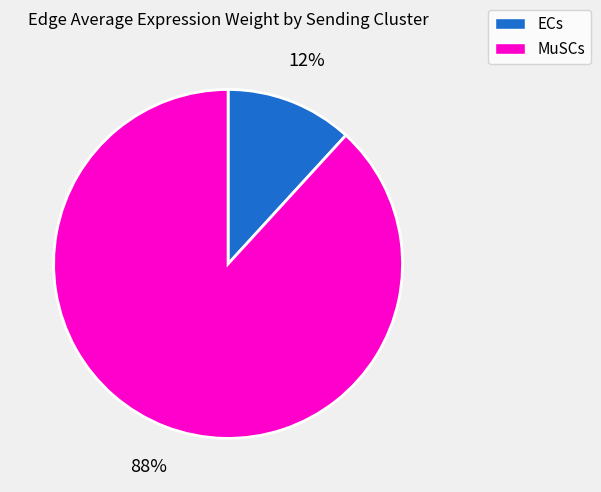

To the nearest percent, what is the difference between the largest and smallest slice percentages?

76%